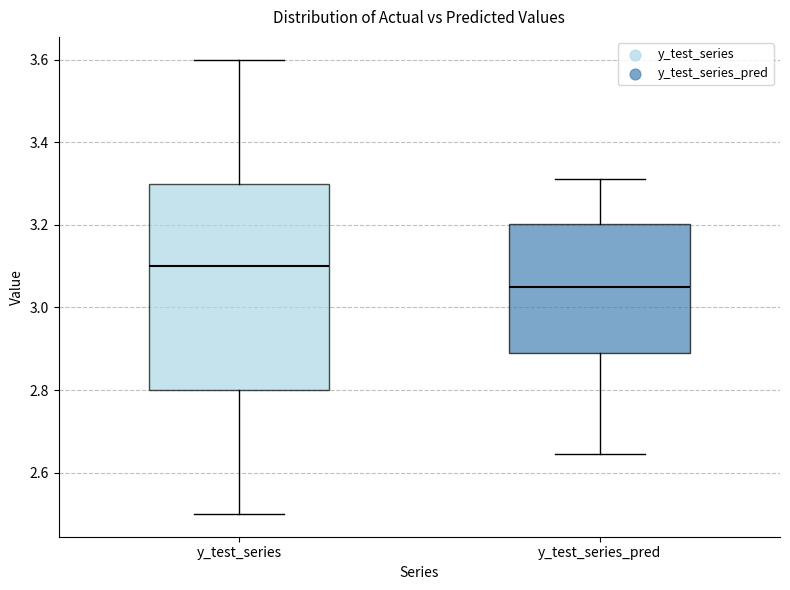

Which box's median line is the lowest?

y_test_series_pred